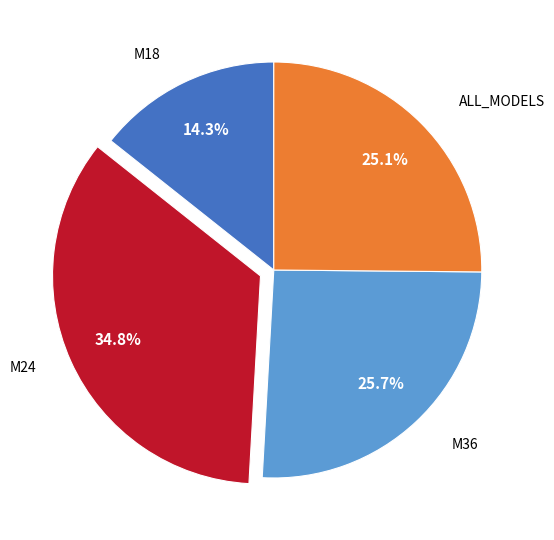

Is there a majority slice in this chart?

No